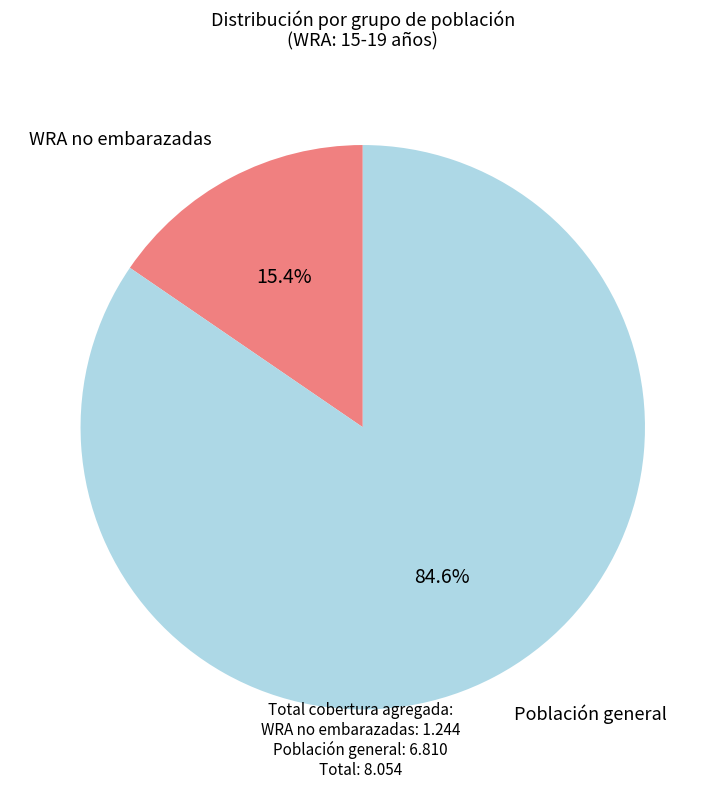

Is there a majority slice in this chart?

Yes